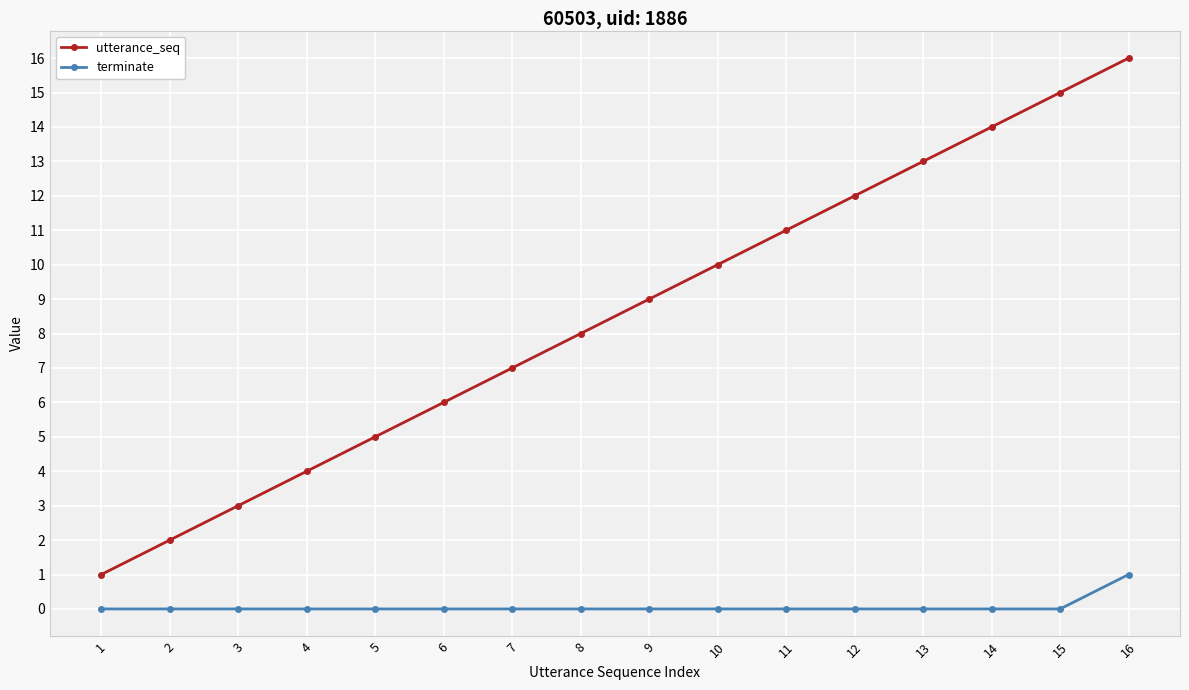

What is the lowest value of the utterance_seq series?

1